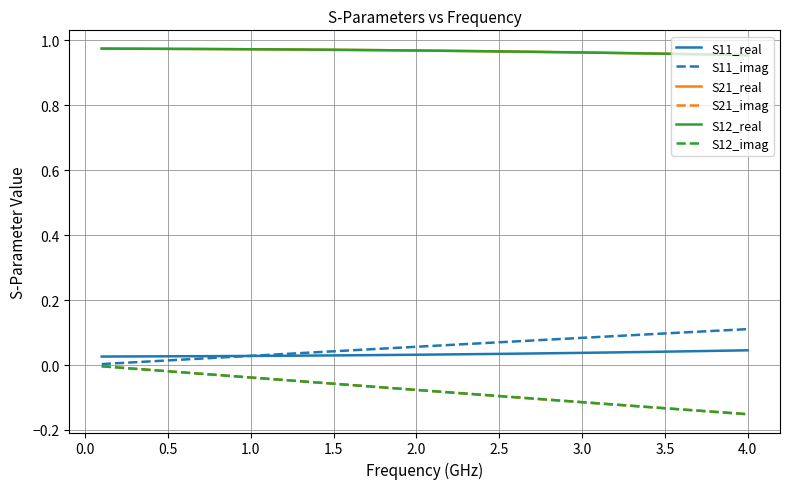

Is this an area chart (filled region under the line)?

No